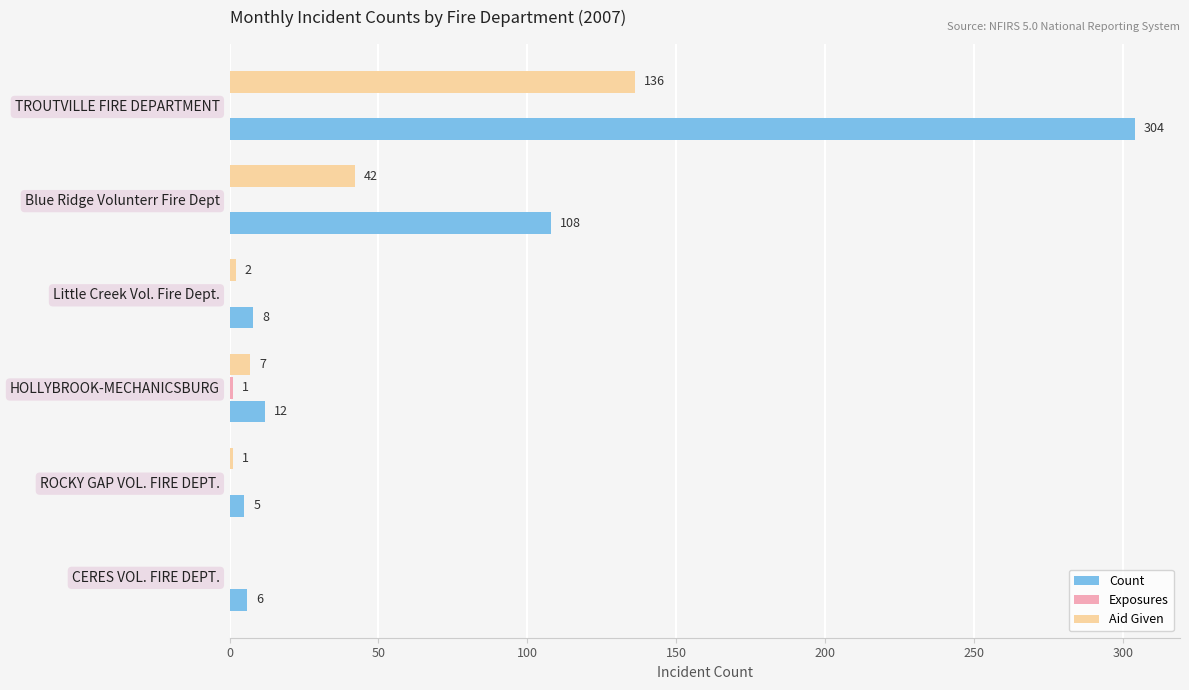

Between HOLLYBROOK-MECHANICSBURG and Blue Ridge Volunterr Fire Dept, which series saw the biggest shift?

Count